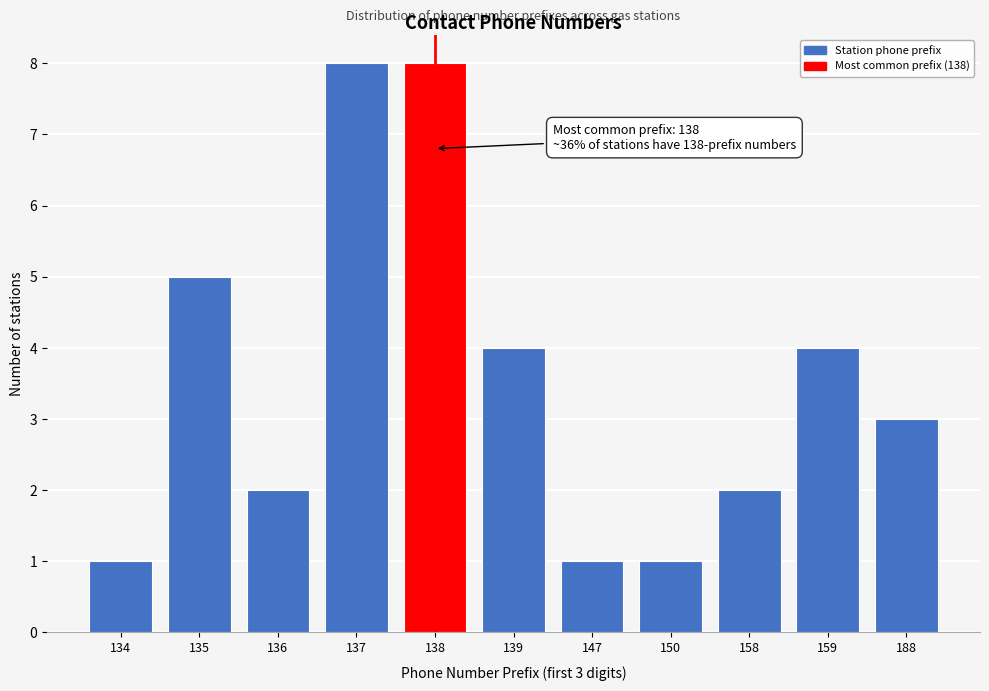

Reading left to right, transcribe all the data shown in this chart.

1	5	2	8	8	4	1	1	2	4	3